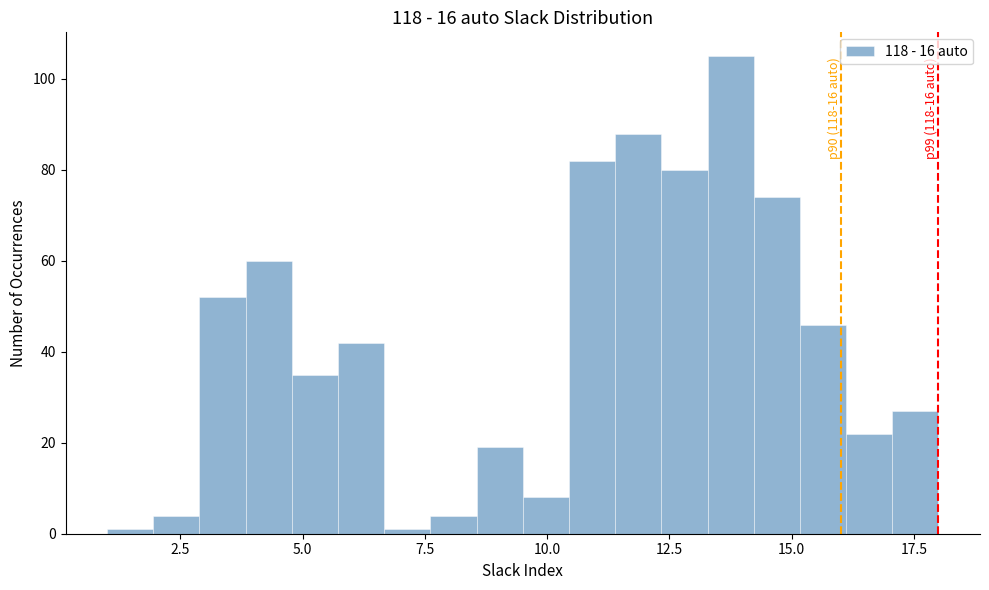

Around what value on the x-axis is the tallest bar? Give the approximate position of its centre, as read against the axis.

14.0